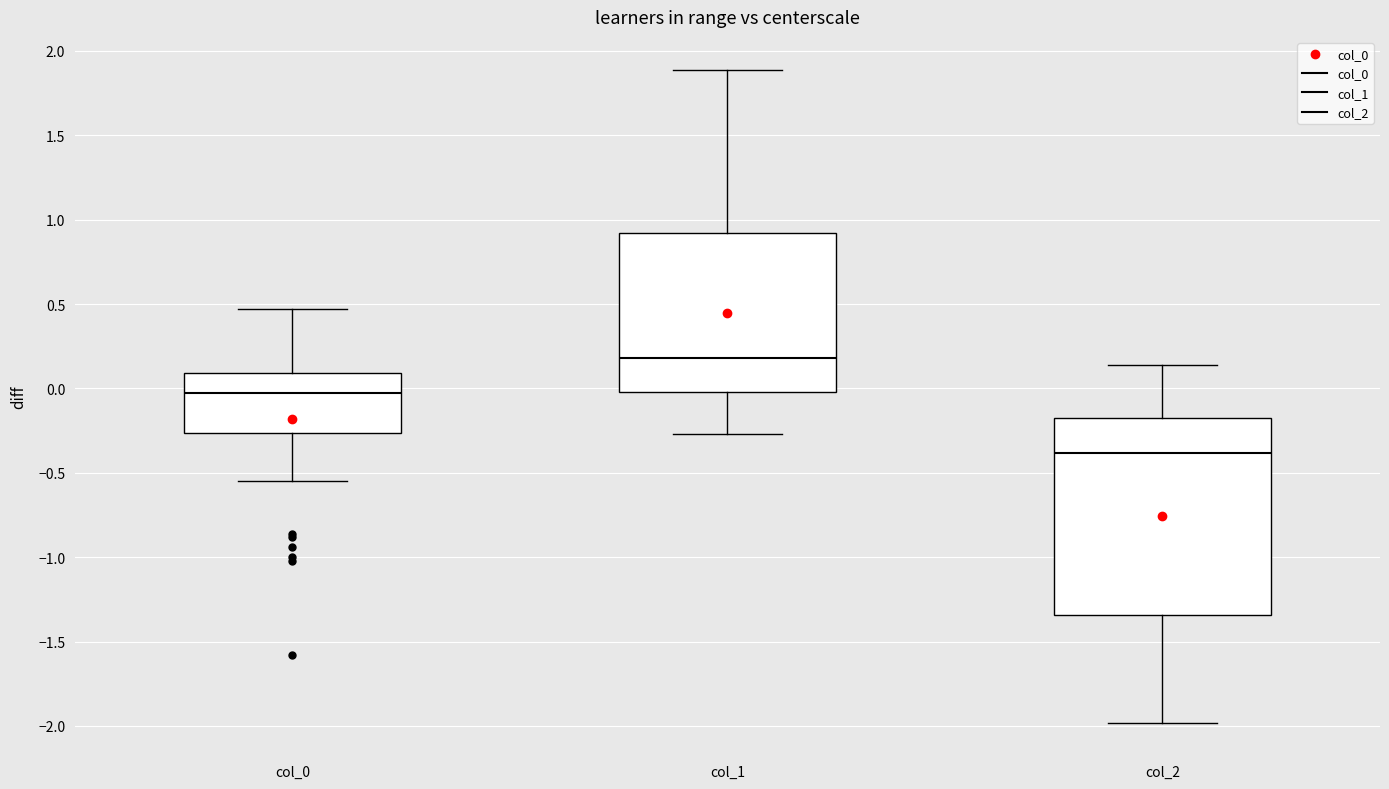

Which box has the lowest median line?

col_2